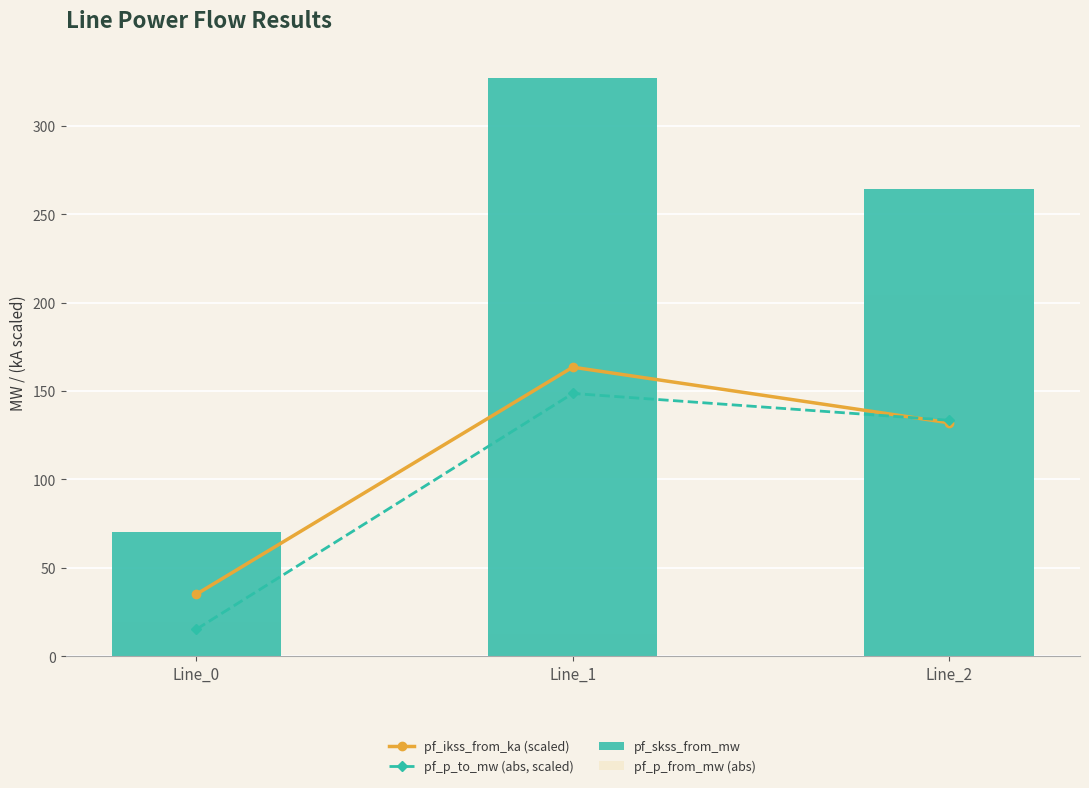

Which series has the largest total across all categories?

pf_skss_from_mw